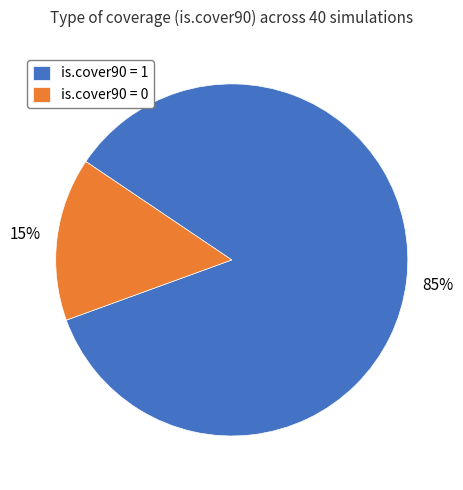

Rank the categories by value from lowest to highest.

is.cover90 = 0, is.cover90 = 1